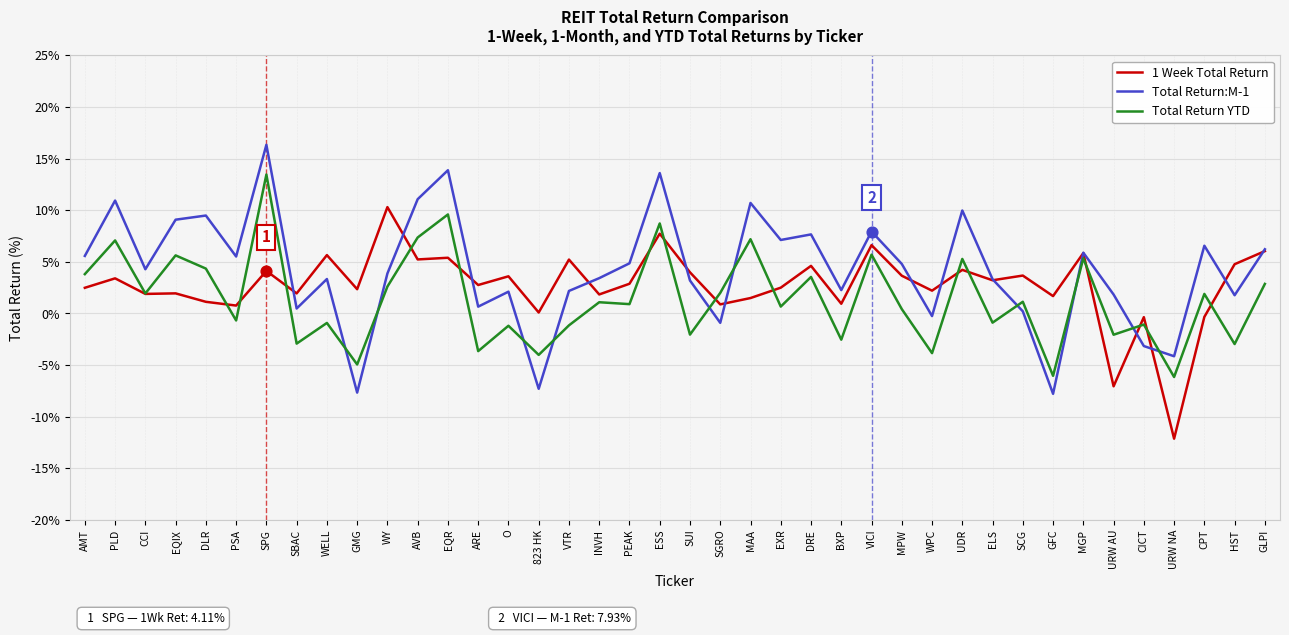

What is the total value across all series at GMG?

-10.3